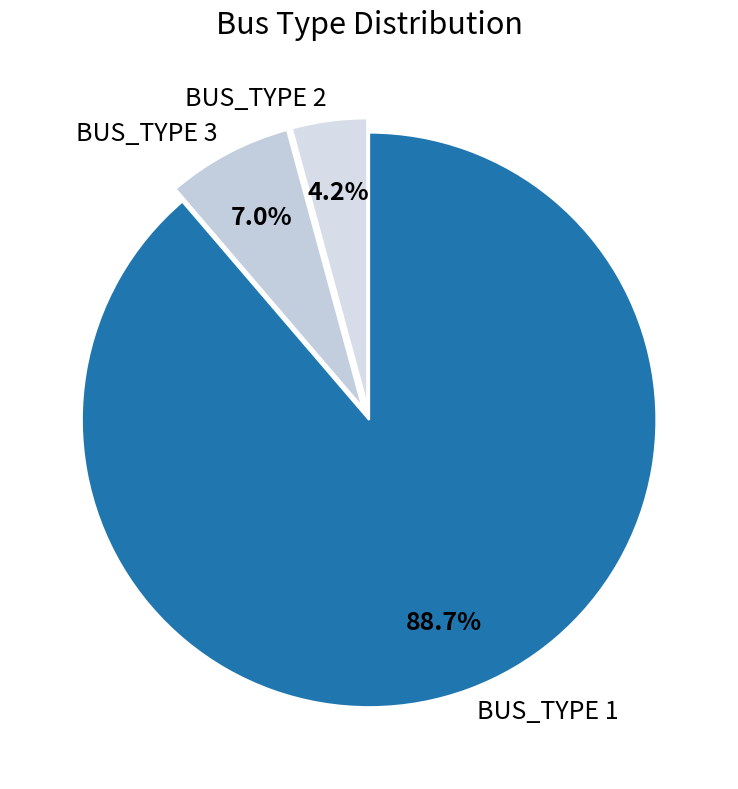

True or false: BUS_TYPE 1 accounts for 77% of the total.

False